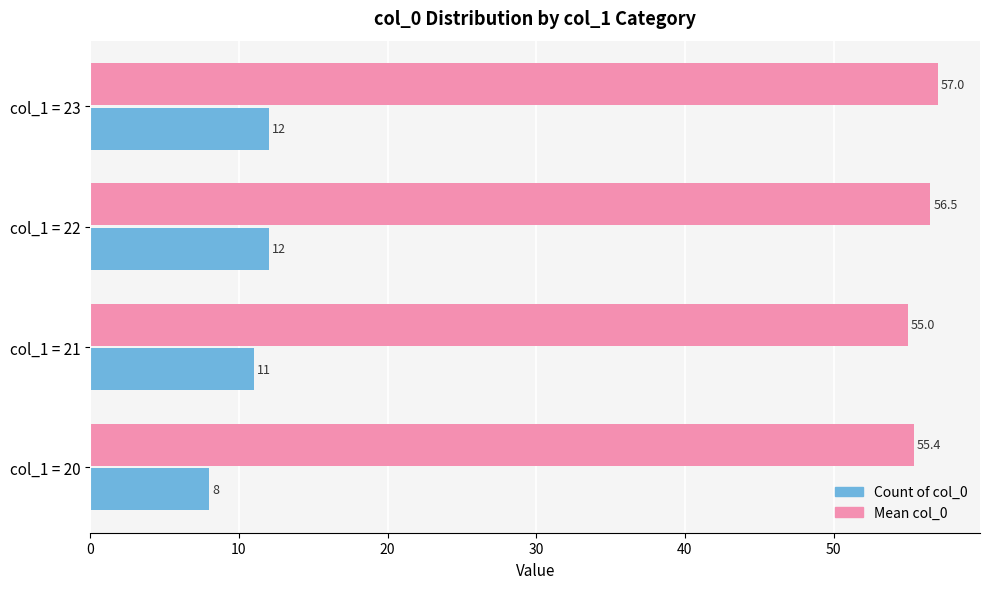

What is the lowest value of the Mean col_0 series?

55.0